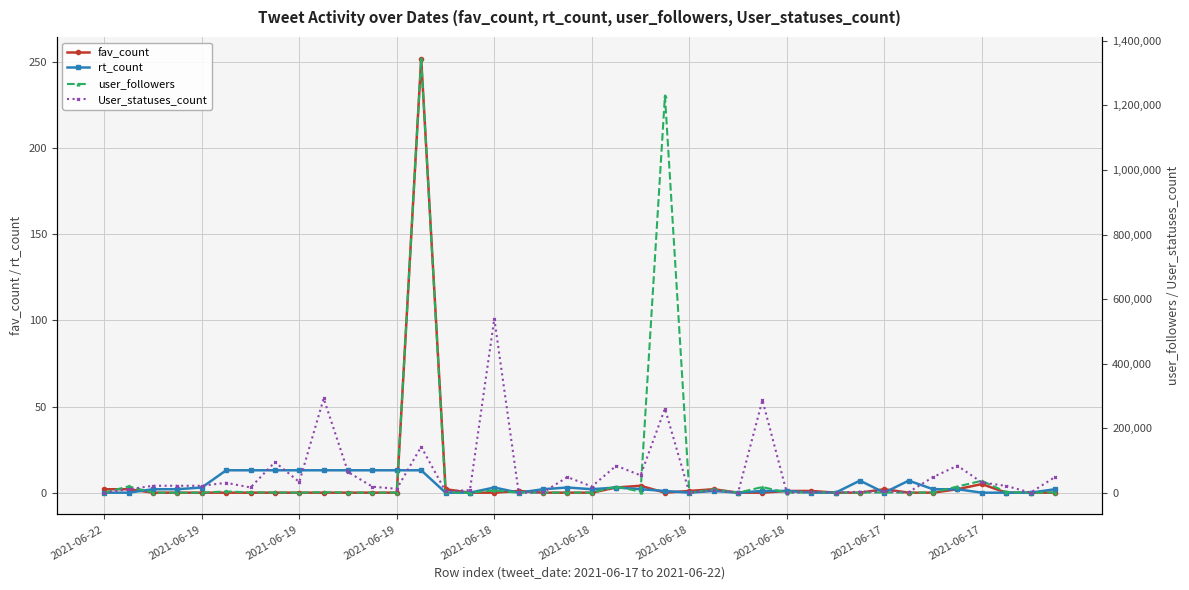

After their last crossing, which series has the higher values: user_followers or User_statuses_count?

User_statuses_count